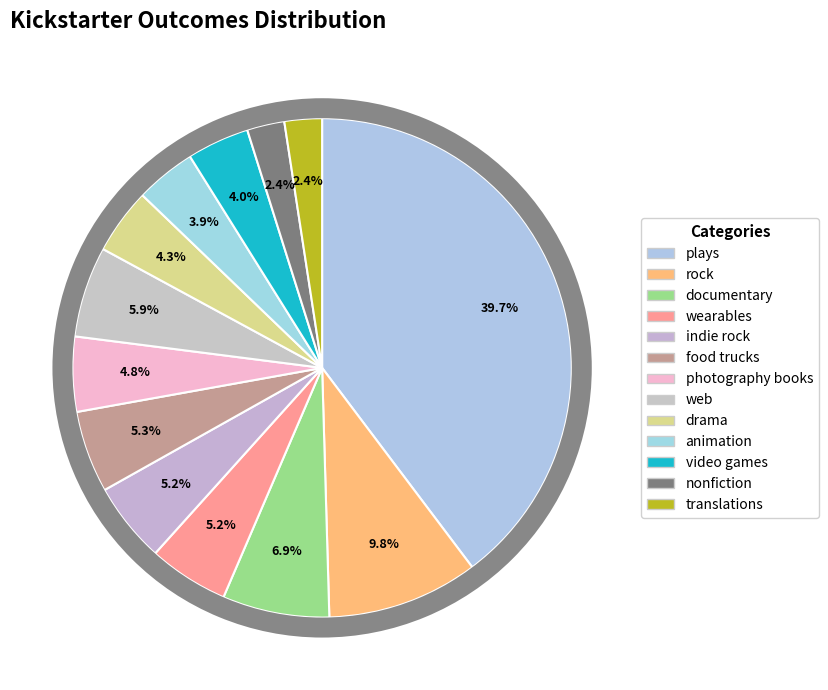

To the nearest percent, what percentage of the pie is food trucks?

5%